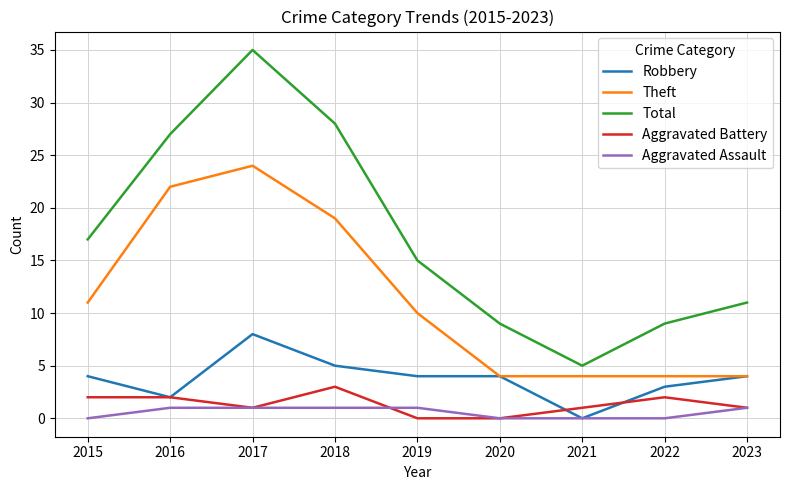

True or false: Theft and Aggravated Battery intersect in this chart.

False